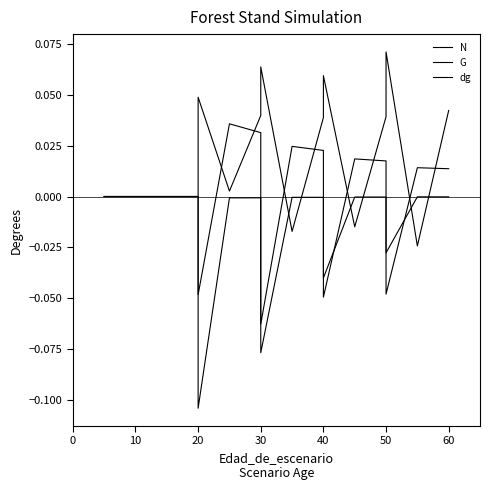

Count the G values in the range 0 to 1.

13